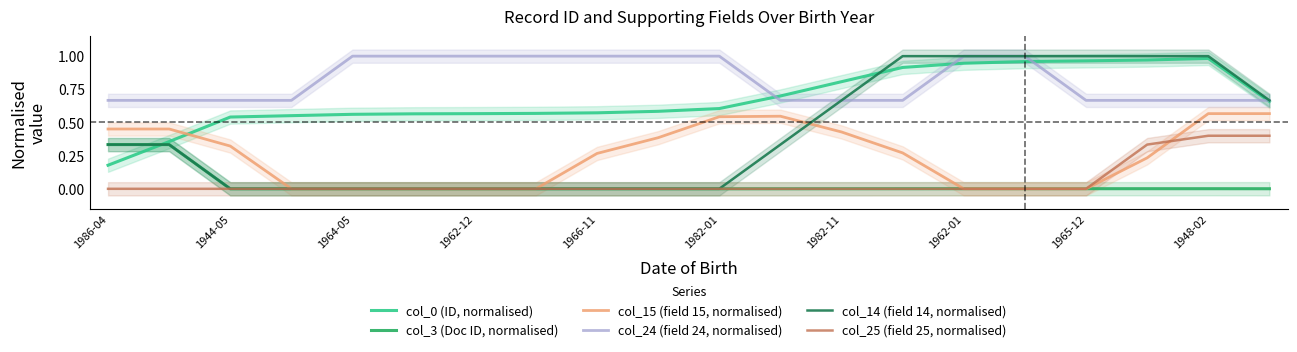

The value of col_25 (field 25, normalised) at 1964-05 is 0.2. True or false?

False